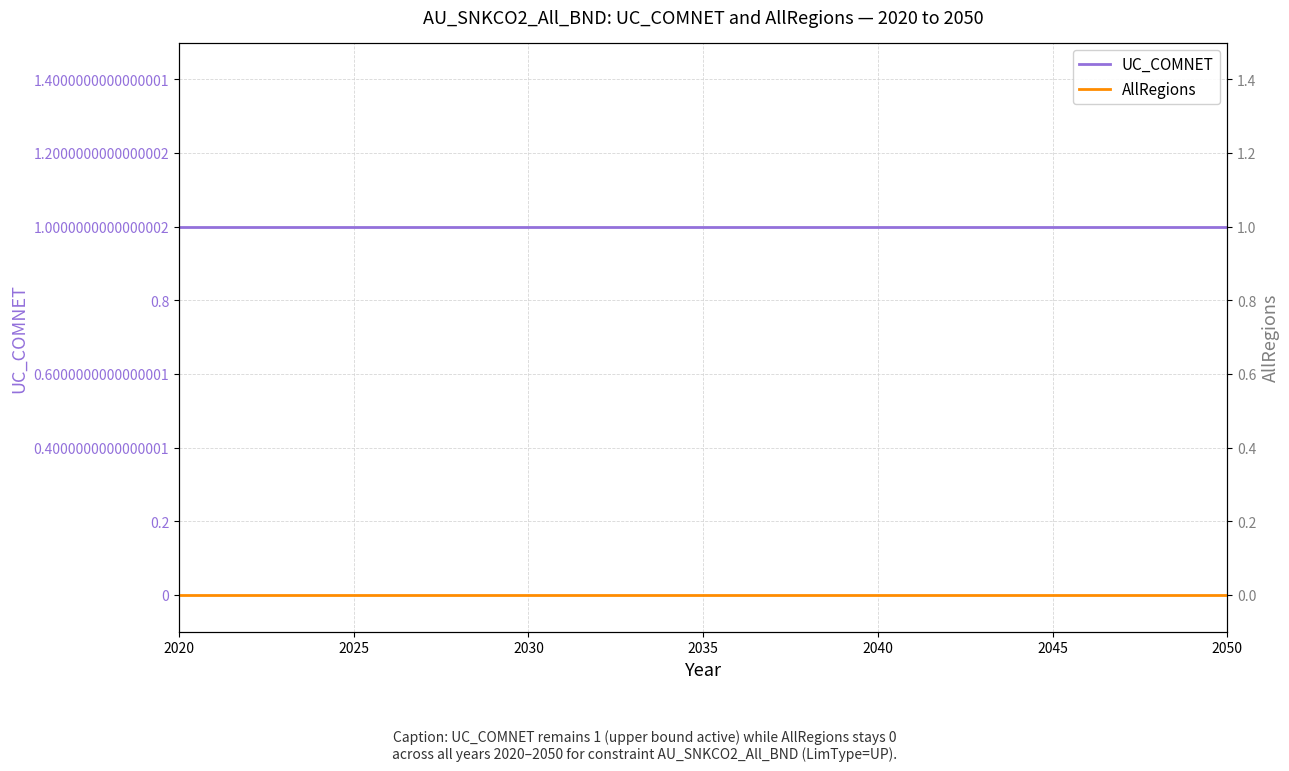

True or false: UC_COMNET and AllRegions intersect in this chart.

False